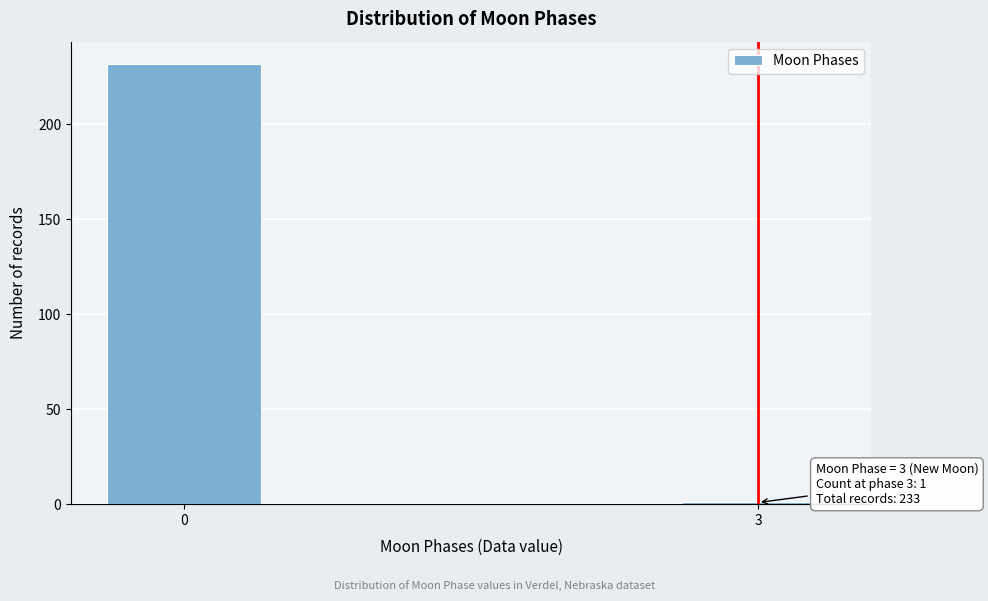

Reading left to right, transcribe all the data shown in this chart.

232	1